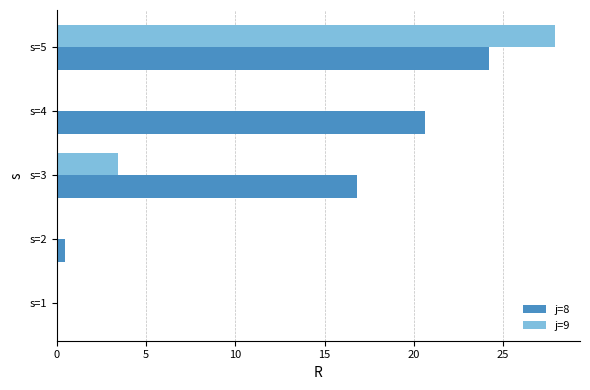

Between s=1 and s=4, which series saw the biggest shift?

j=8